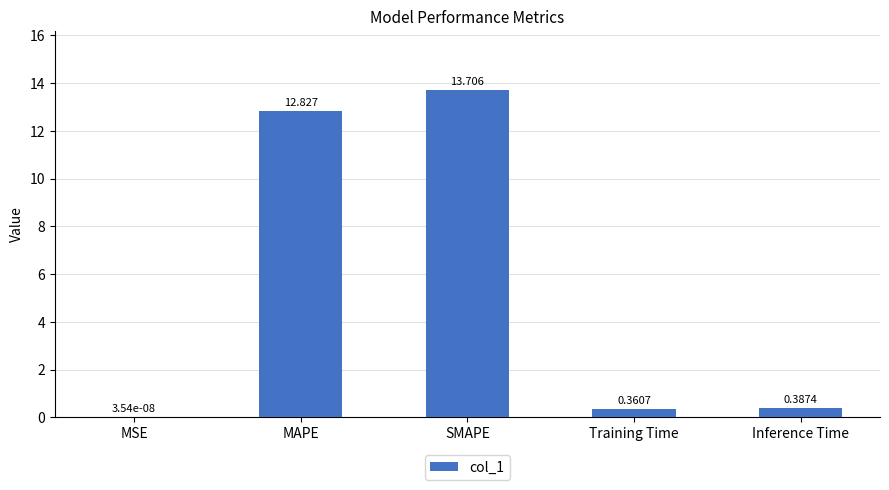

Which label corresponds to the largest value in the chart?

SMAPE